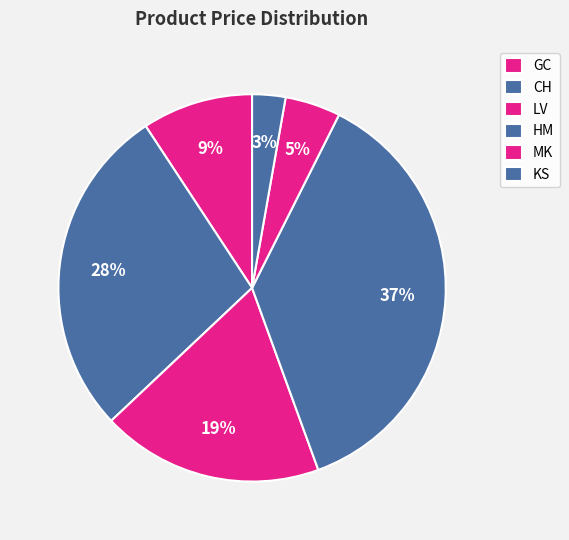

Does GC account for over 50% of the chart?

No